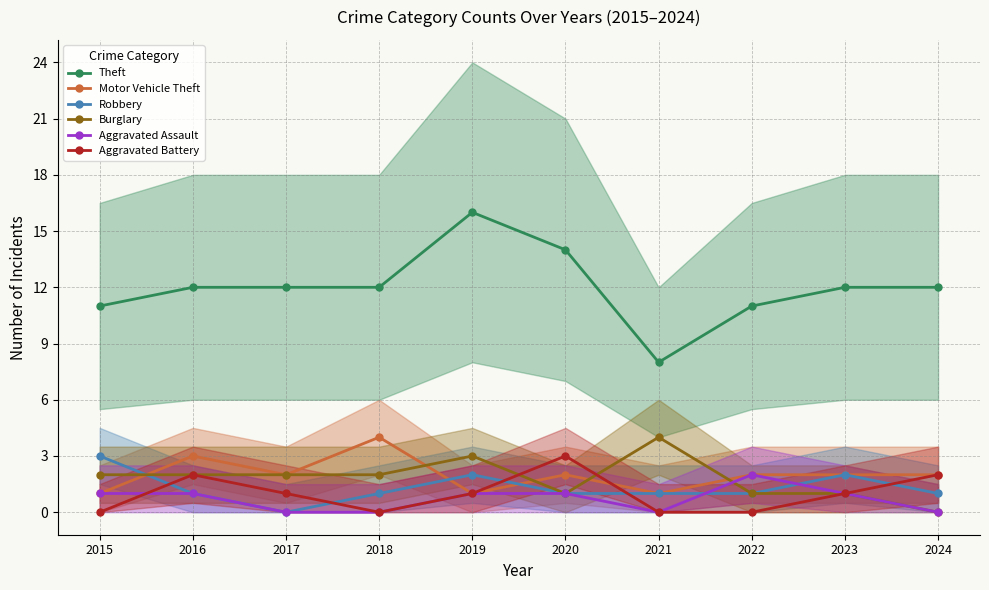

Which series has the largest total across all categories?

Theft